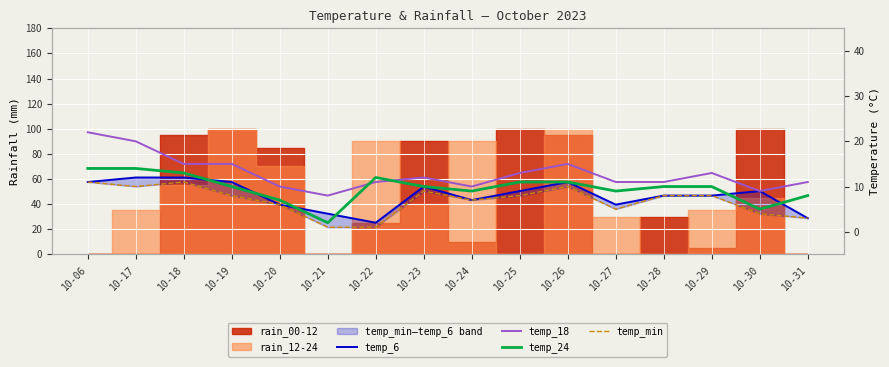

What is the total value across all series at 10-19?

44